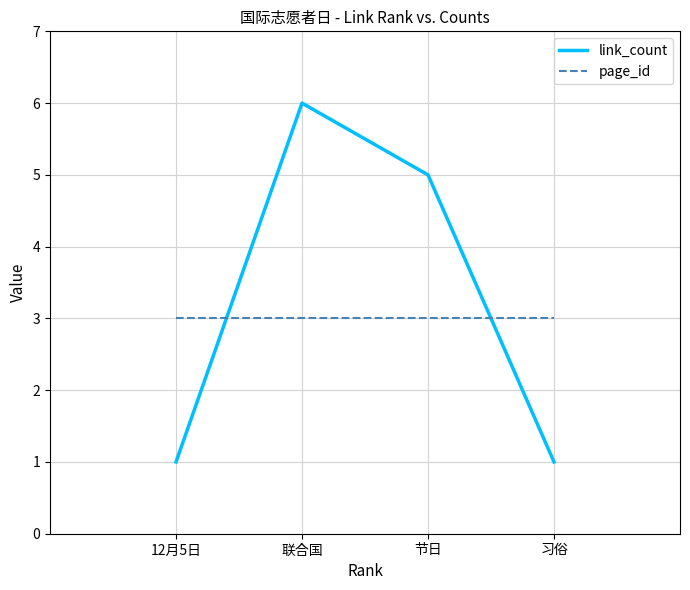

Reading left to right, what are all the values shown in this chart?

link_count: 1	6	5	1
page_id: 3	3	3	3